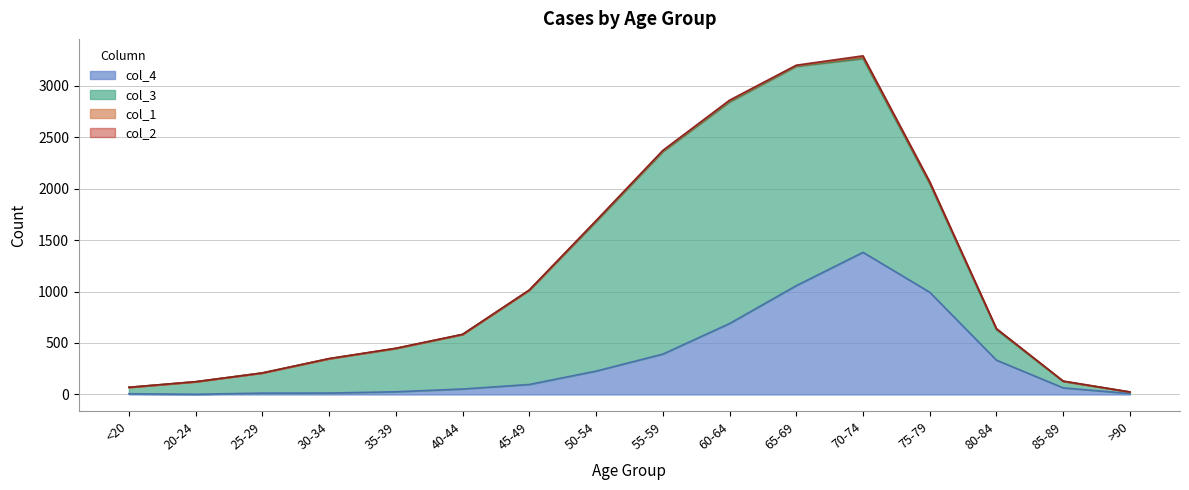

How many interior local valleys does the col_2 series have?

1